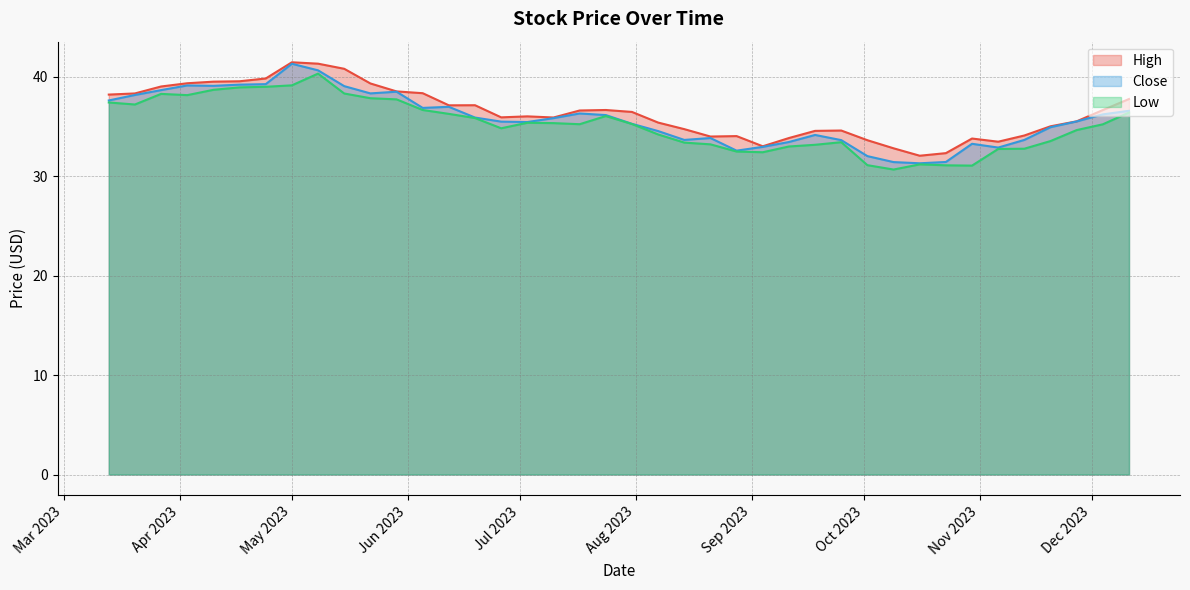

What is the difference between the highest and lowest values at 2023-07-17?

1.4